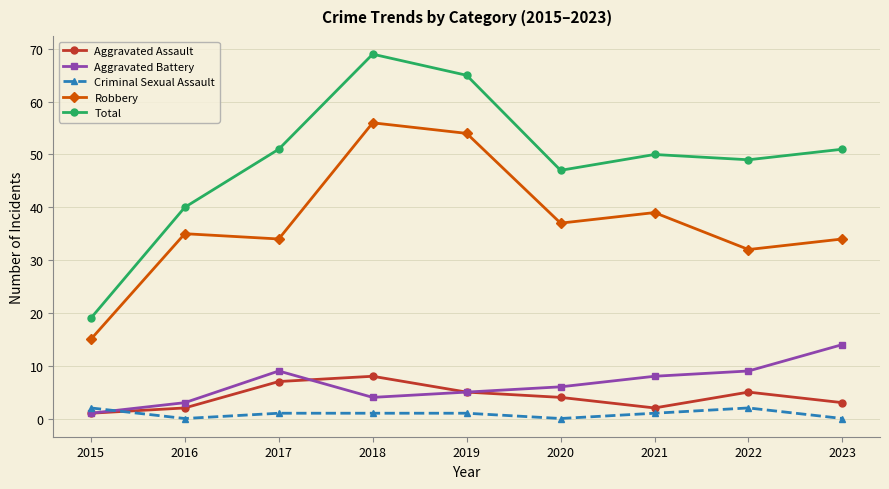

What is the difference between the maximum and minimum values in the Aggravated Battery series?

13